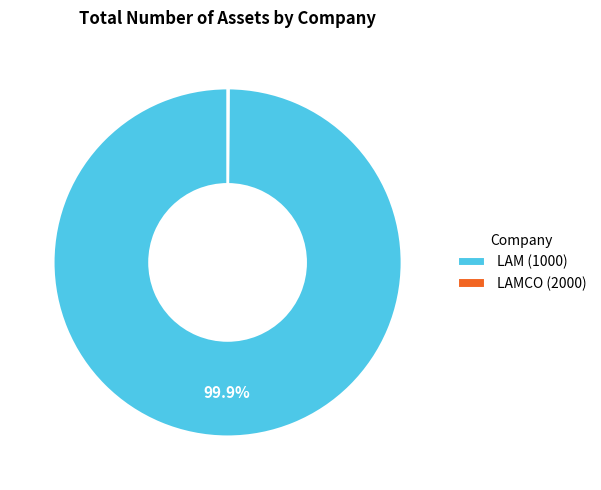

What is the majority slice?

LAM (1000)